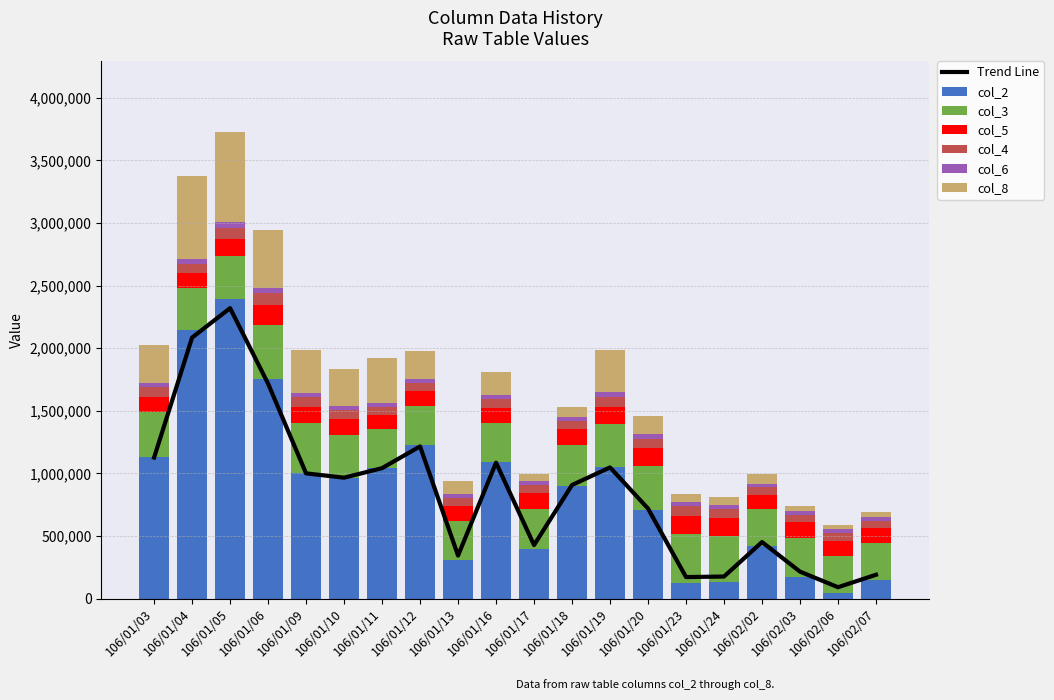

Rank the series at 106/01/19 from lowest to highest value.

col_6, col_4, col_5, col_8, col_3, col_2